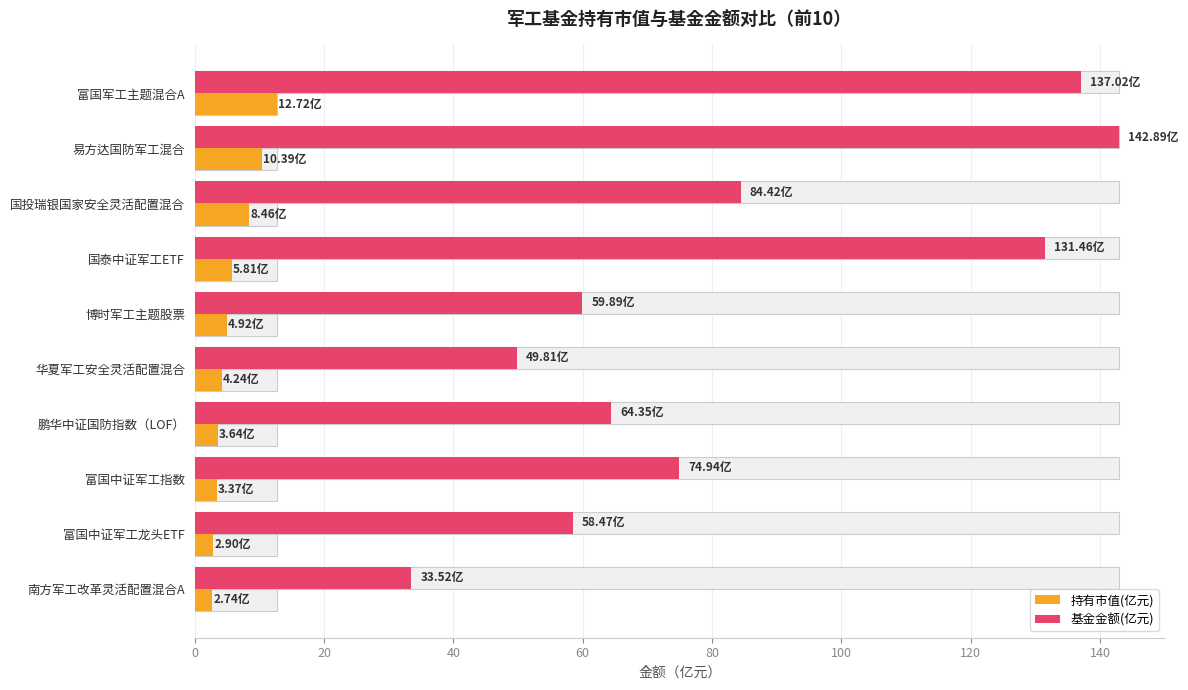

What are all the series names shown in the legend?

持有市值(亿元), 基金金额(亿元)